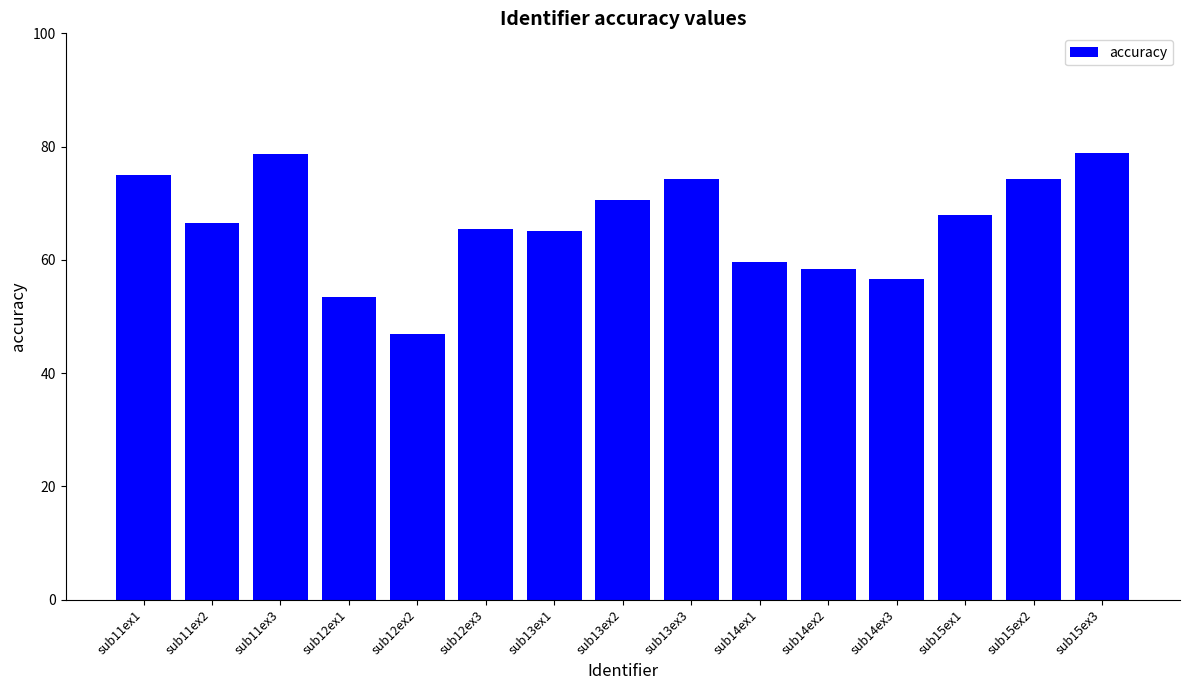

What is the ratio of the value at sub13ex1 to the value at sub15ex1?

1.0